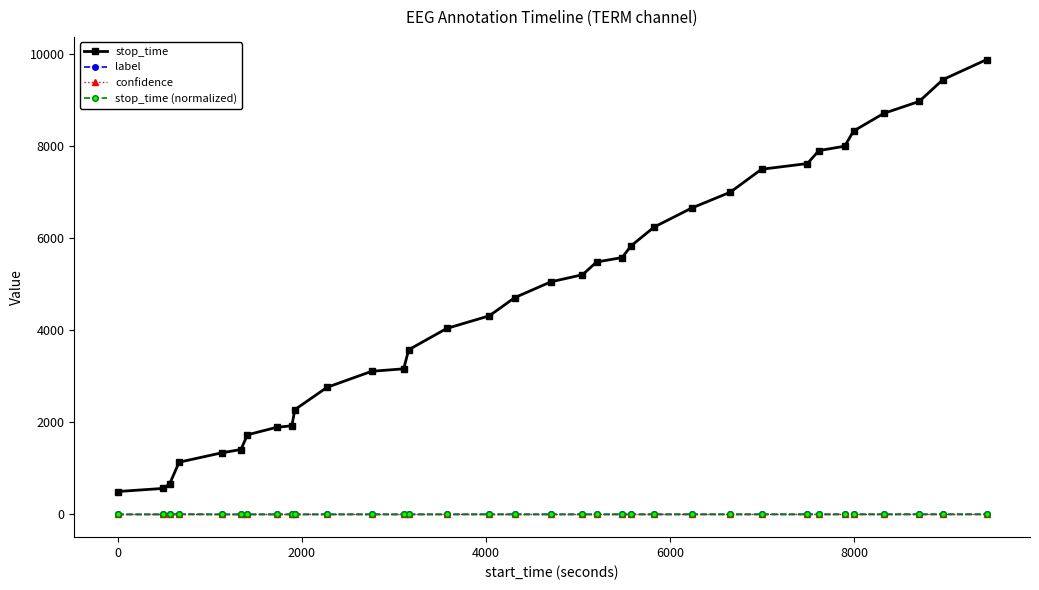

Which series has the largest total across all categories?

stop_time